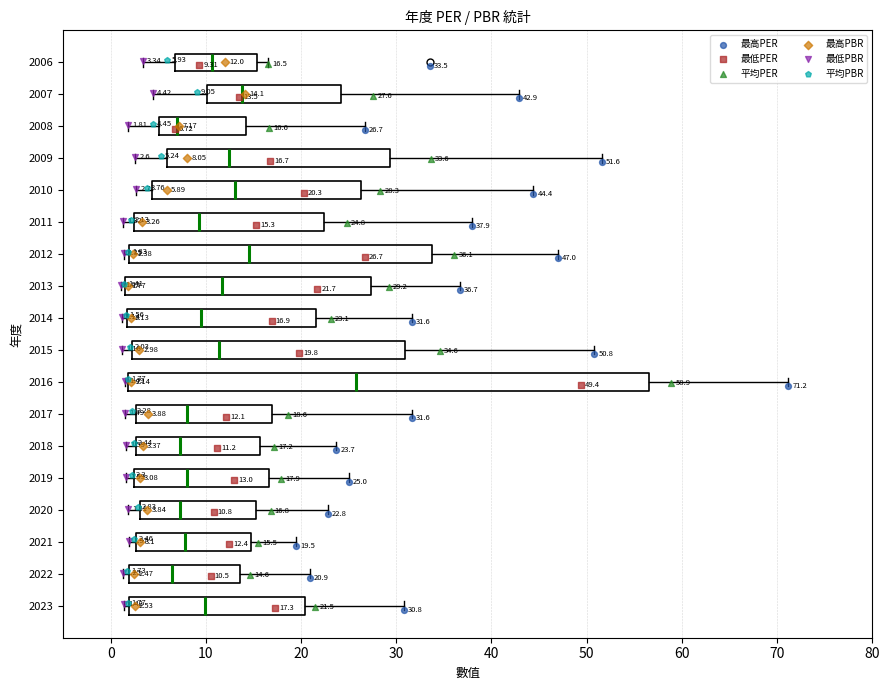

Which box's median line is the furthest to the right?

2016